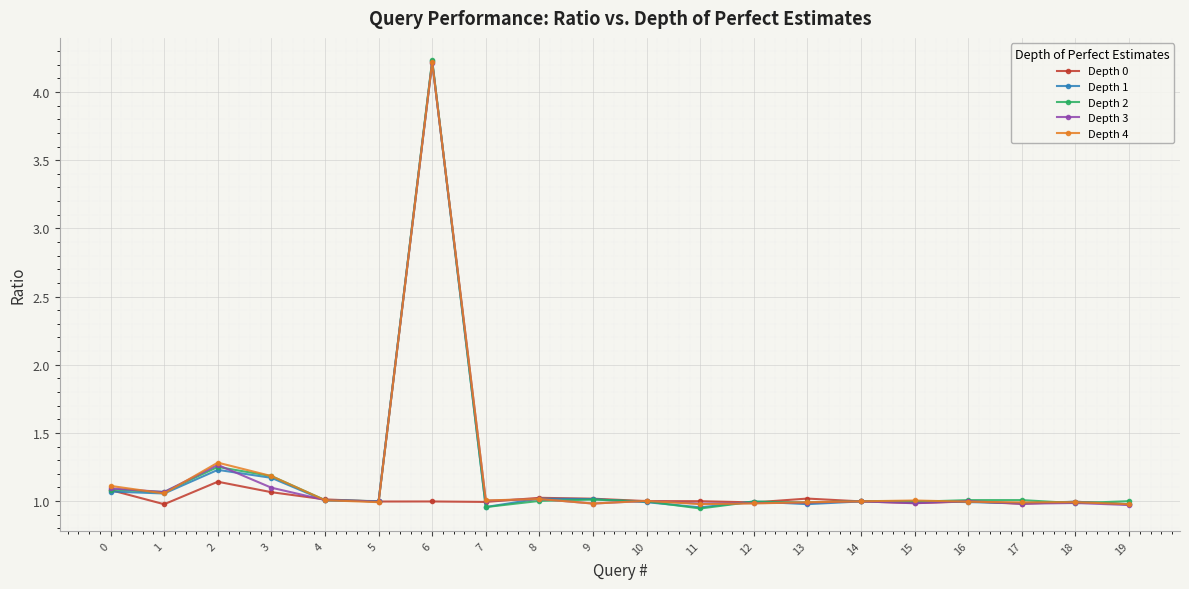

Which category has the highest value across all series?

6